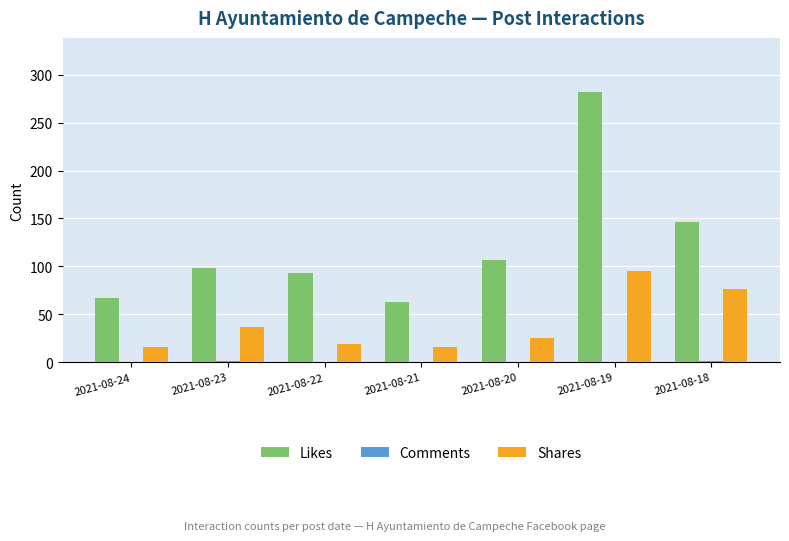

The value of Shares at 2021-08-23 is 37. True or false?

True